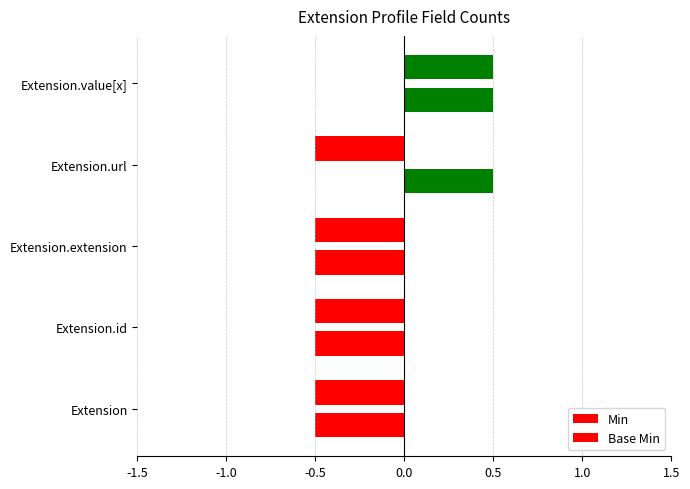

How many positive values does the Min series have?

1